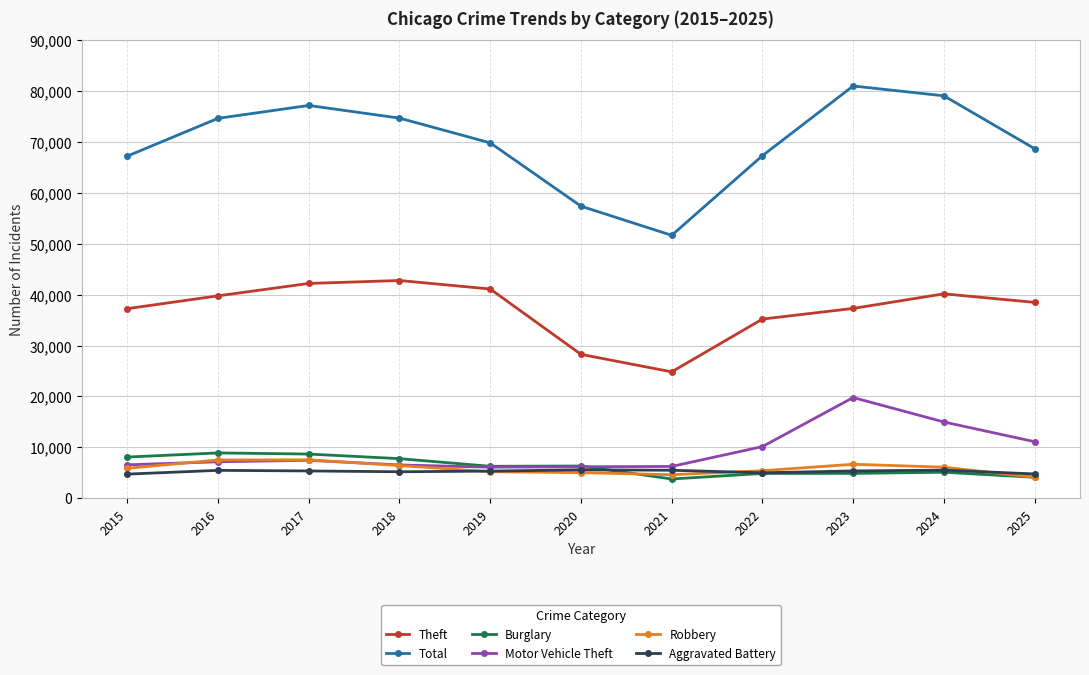

How many lines are shown in the chart?

6